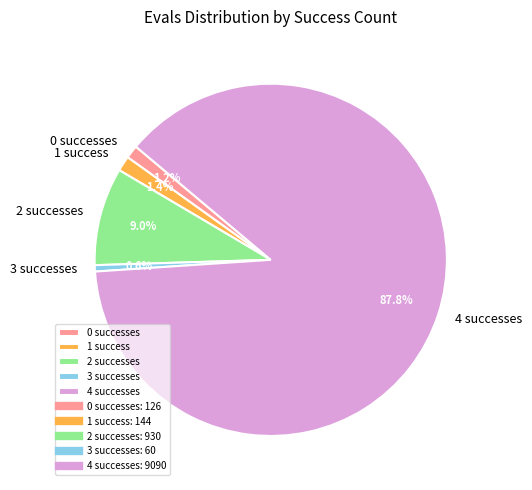

Which has a higher value, 0 successes or 2 successes?

2 successes